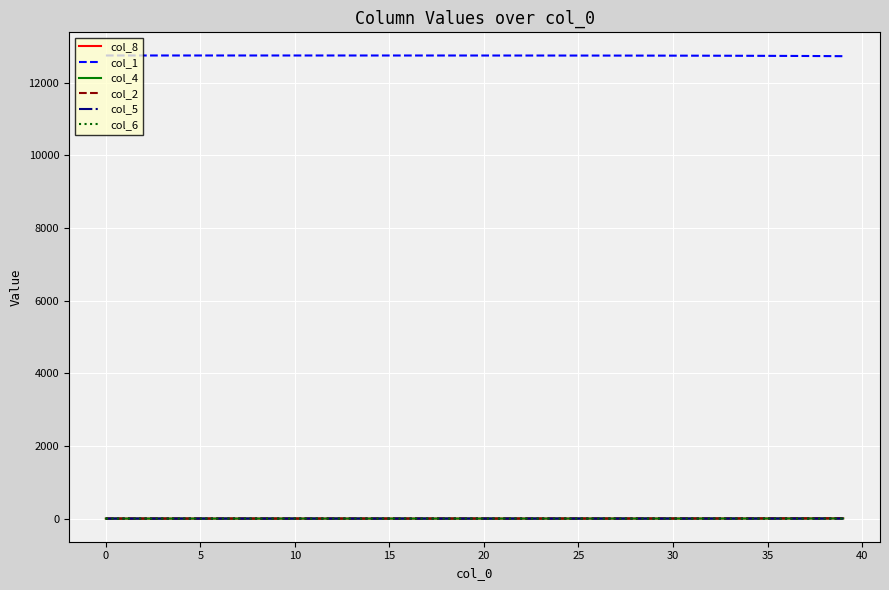

Which series has the largest total across all categories?

col_1